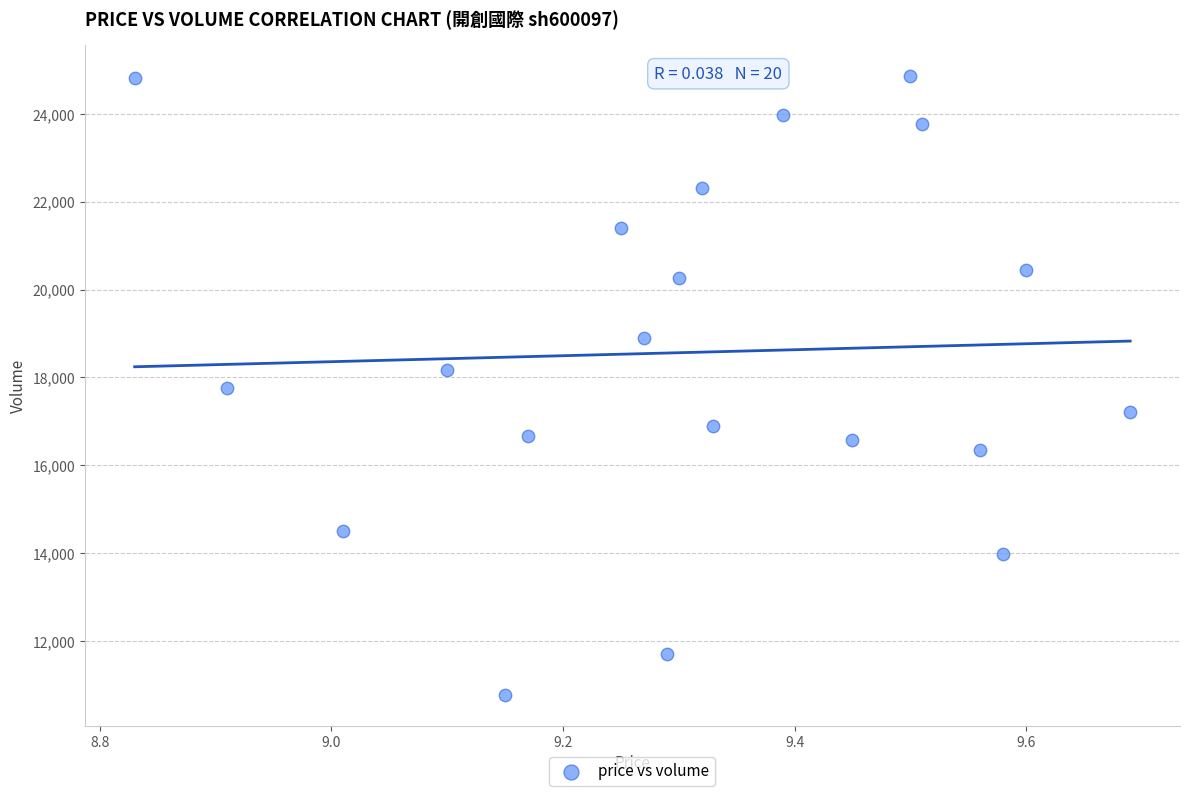

How many points are shown in the scatter plot?

20